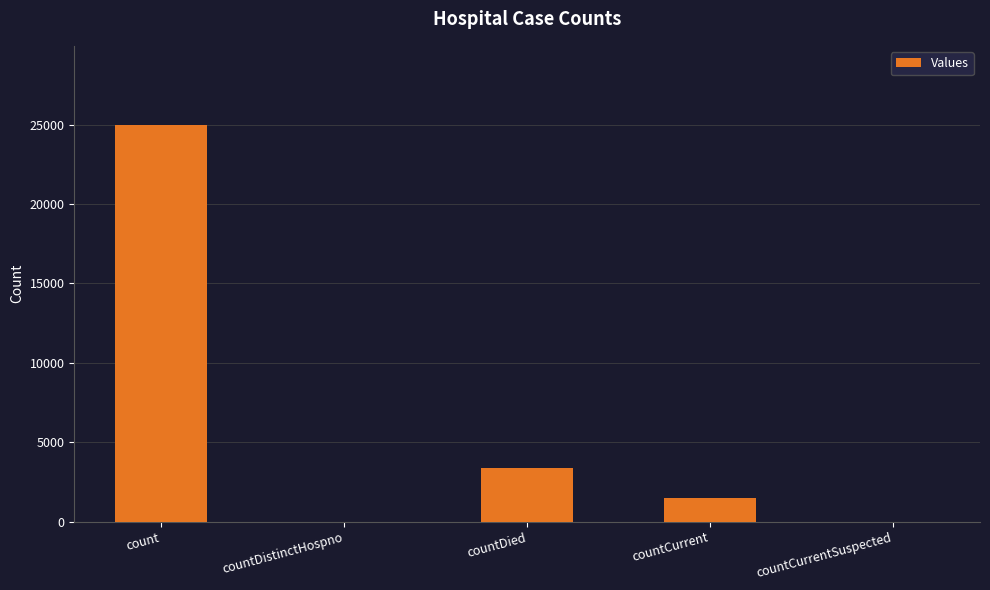

Which label corresponds to the largest value in the chart?

count